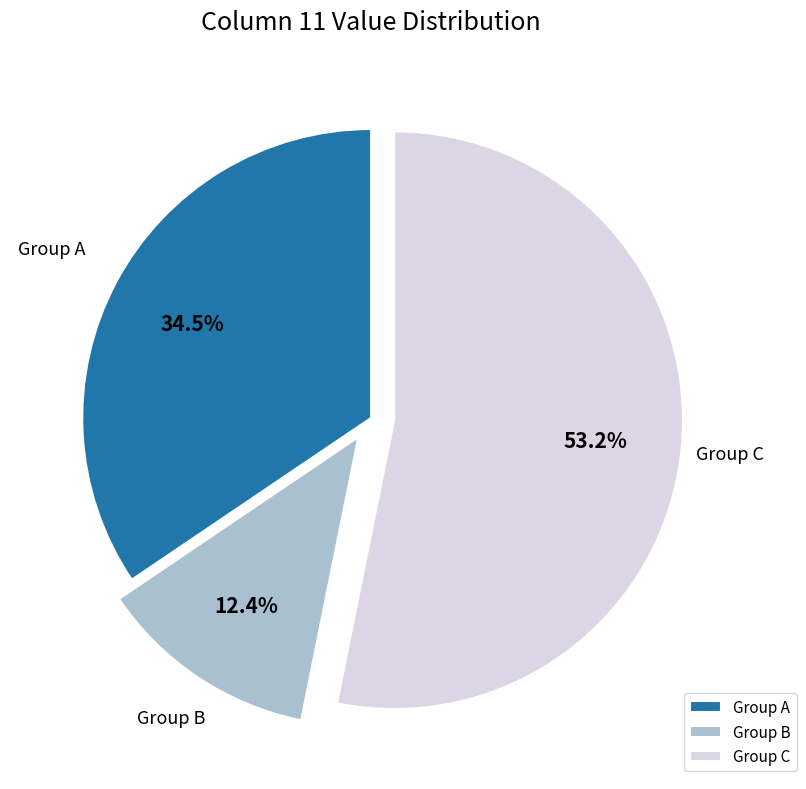

Does any single category account for the majority?

Yes